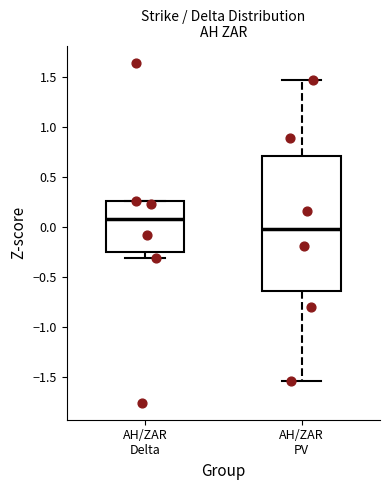

Where does the median line of the box for AH/ZAR Delta sit on the y-axis? The values are not printed on the chart, so give them approximately, as read against the axis.

0.10